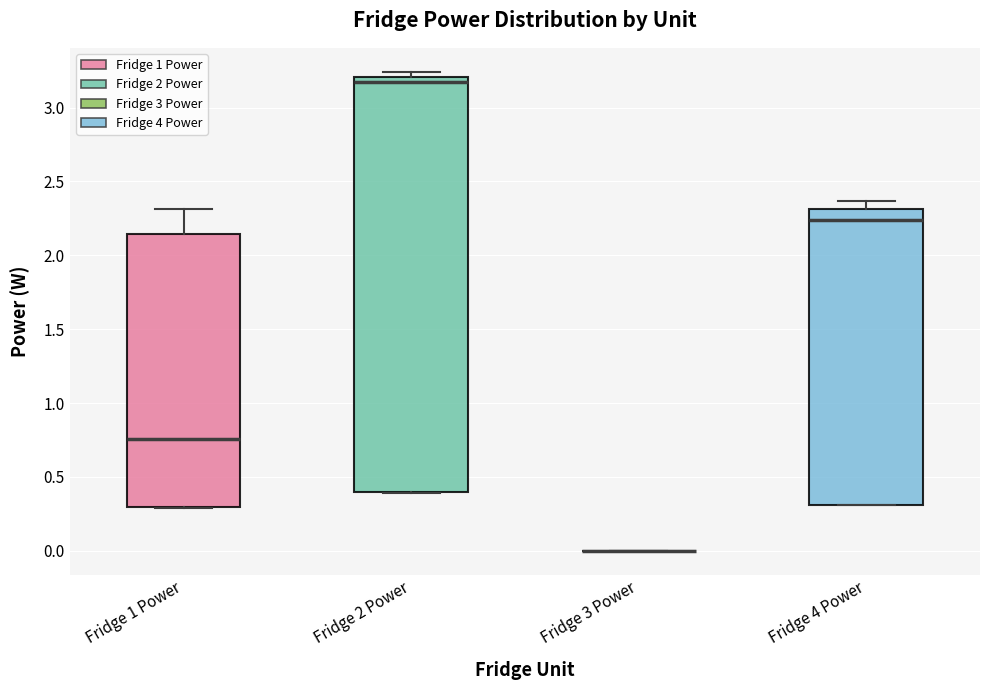

Comparing the boxes themselves (not the whiskers), which one is the tallest?

Fridge 2 Power